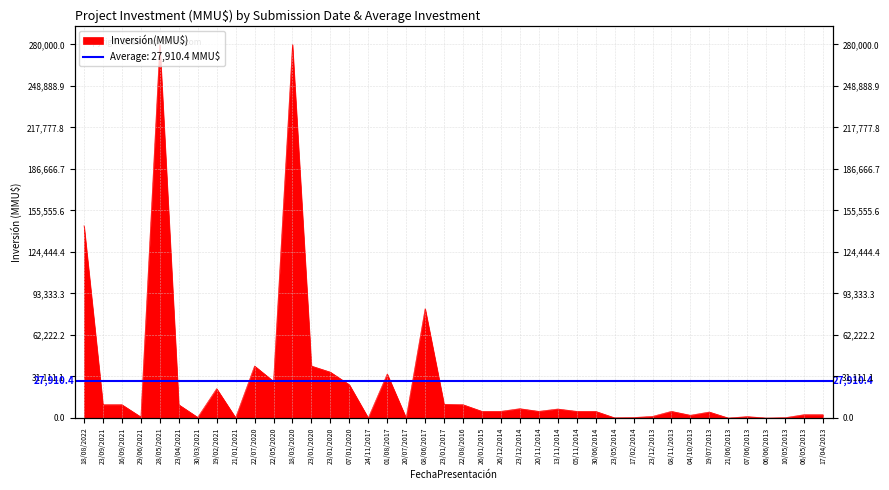

List the labels in order of value, smallest first.

21/06/2013, 06/06/2013, 20/07/2017, 24/11/2017, 23/05/2014, 21/01/2021, 10/05/2013, 17/02/2014, 30/03/2021, 29/06/2021, 07/06/2013, 23/12/2013, 04/10/2013, 17/04/2013, 06/05/2013, 19/07/2013, 26/01/2015, 26/12/2014, 20/11/2014, 05/11/2014, 30/06/2014, 08/11/2013, 13/11/2014, 23/12/2014, 23/09/2021, 16/09/2021, 23/04/2021, 22/08/2016, 23/01/2017, 19/02/2021, 07/01/2020, 22/05/2020, 01/08/2017, 23/01/2020, 22/07/2020, 23/01/2020, 08/06/2017, 18/08/2022, 28/05/2021, 18/03/2020